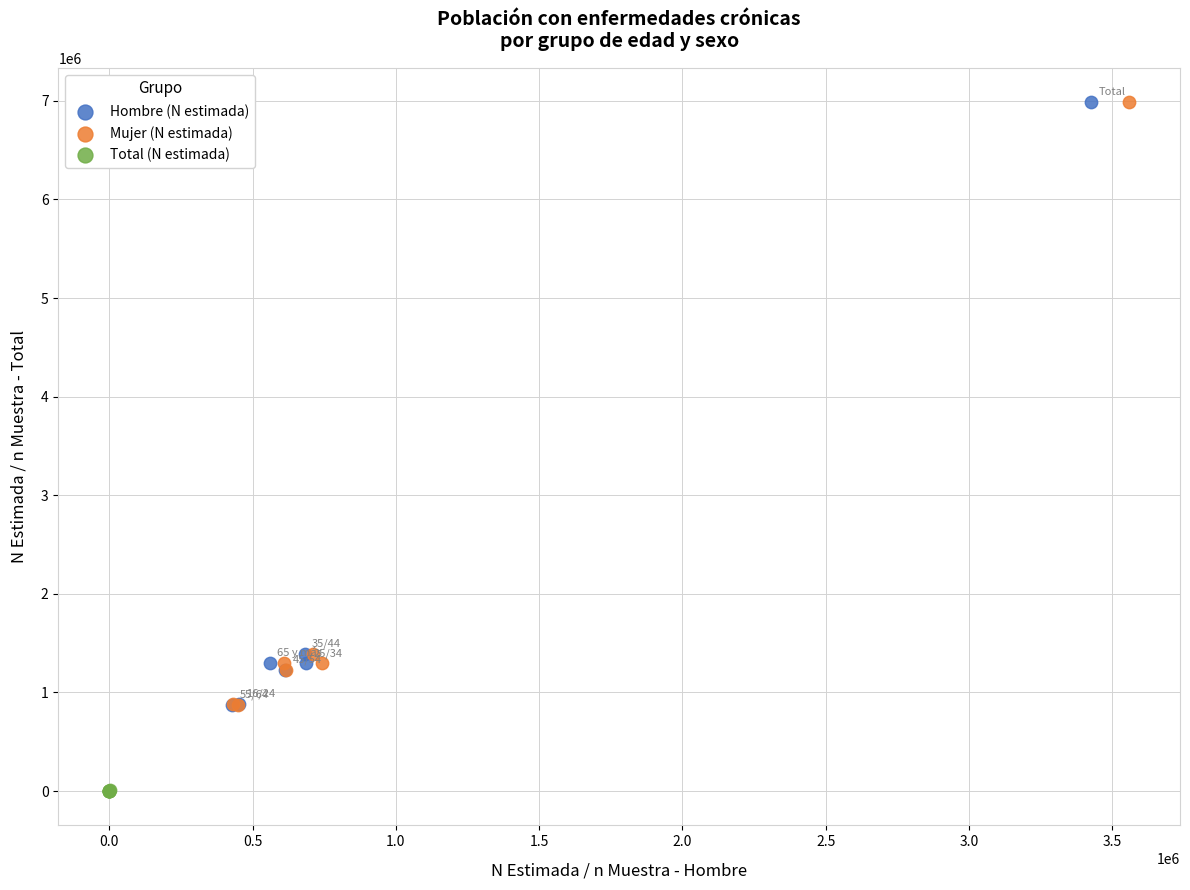

Which series contains the lowest Y value?

Total (N estimada)